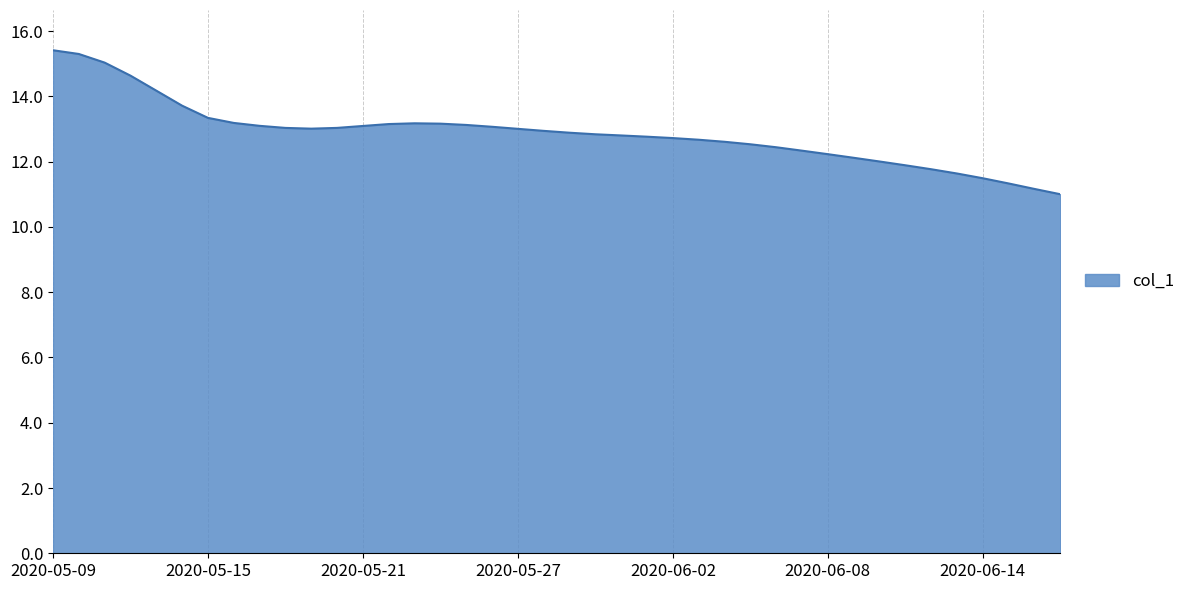

What is the difference between the maximum and minimum values?

4.4